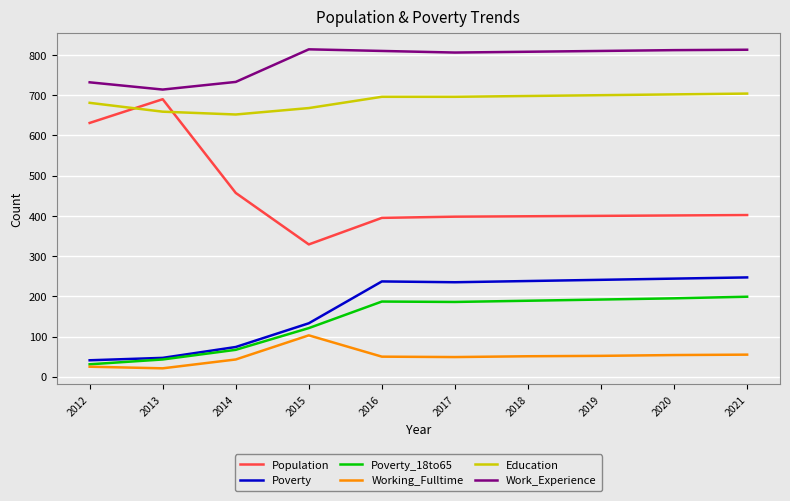

What is the highest value of the Working_Fulltime series?

103